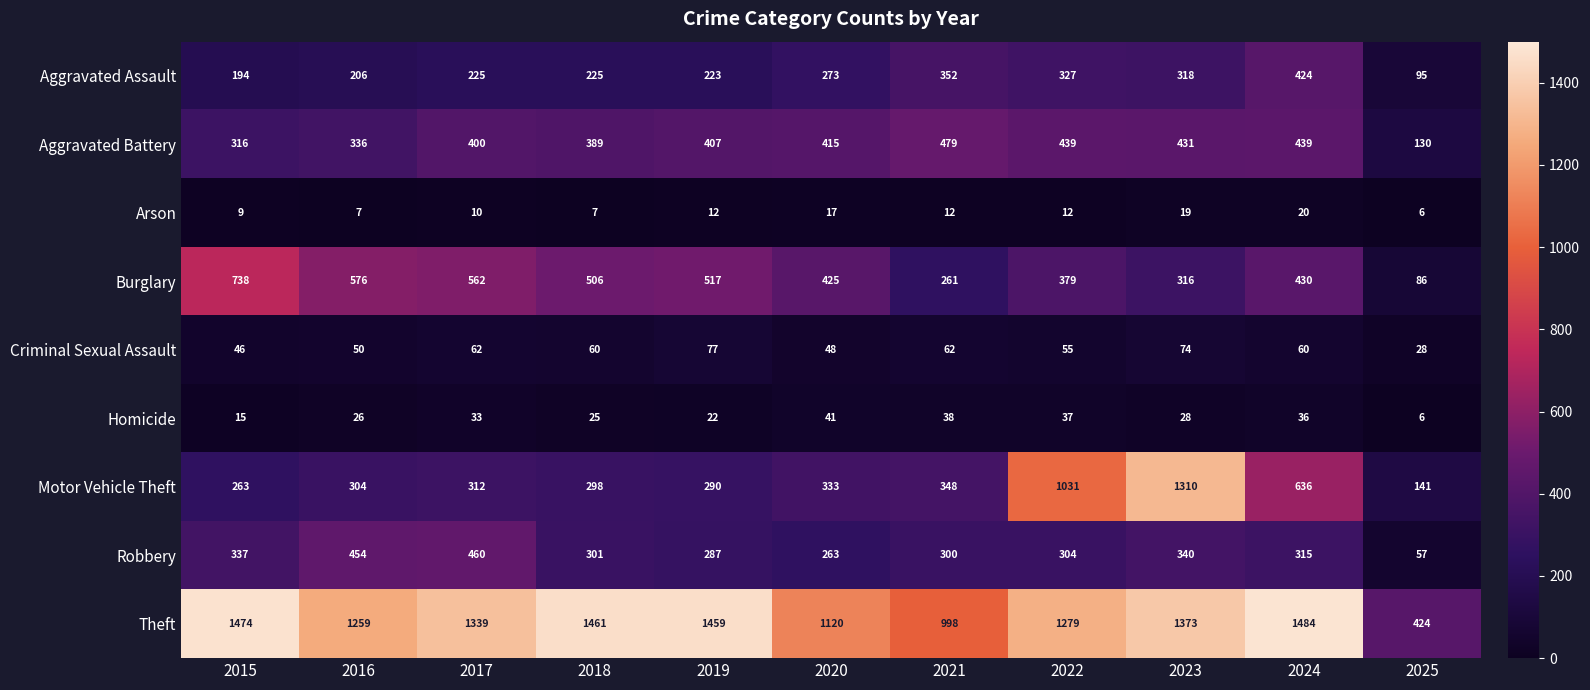

Rank the series by their maximum value, from highest to lowest.

Theft, Motor Vehicle Theft, Burglary, Aggravated Battery, Robbery, Aggravated Assault, Criminal Sexual Assault, Homicide, Arson